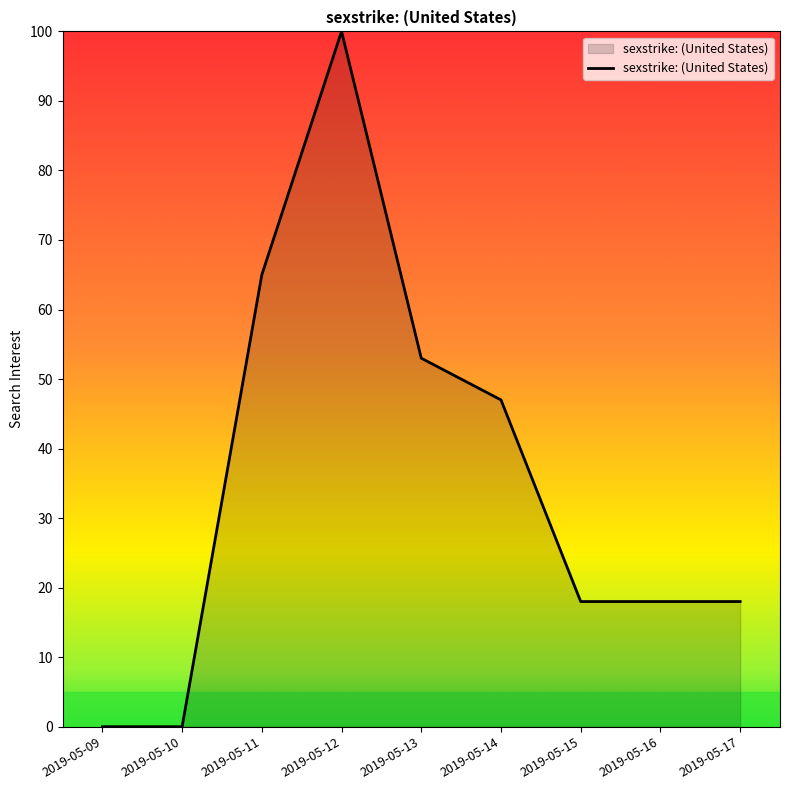

How many lines are shown in the chart?

1